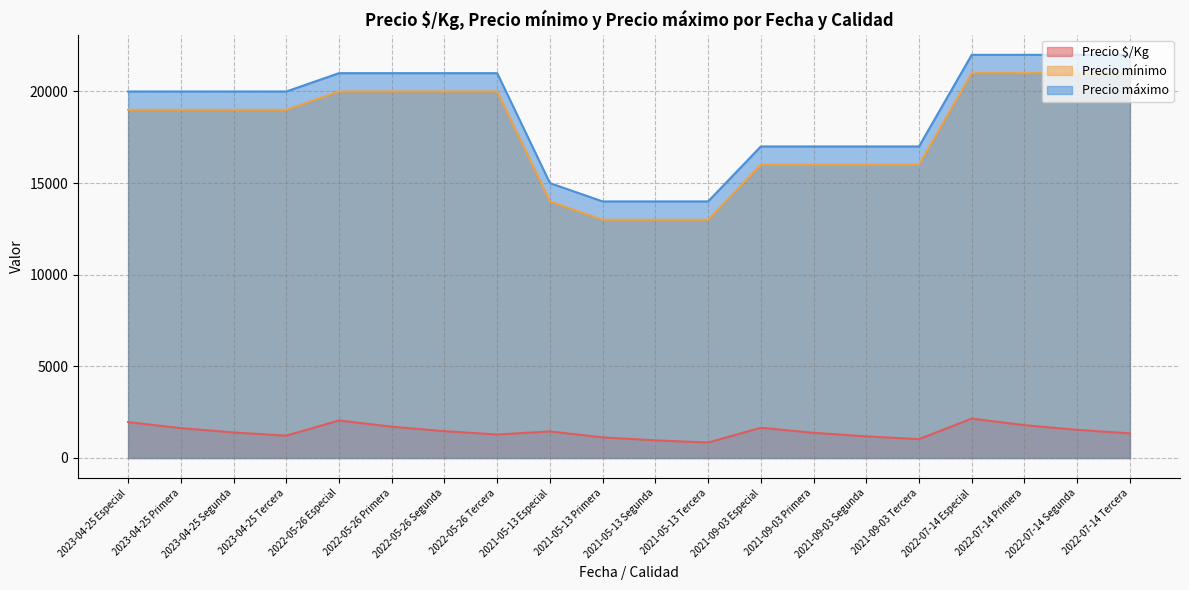

Where is the first local minimum for Precio $/Kg?

2023-04-25 Tercera